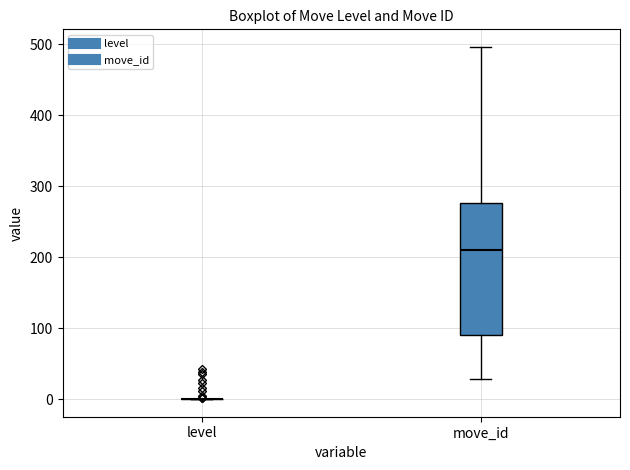

Comparing the boxes themselves (not the whiskers), which one is the tallest?

move_id